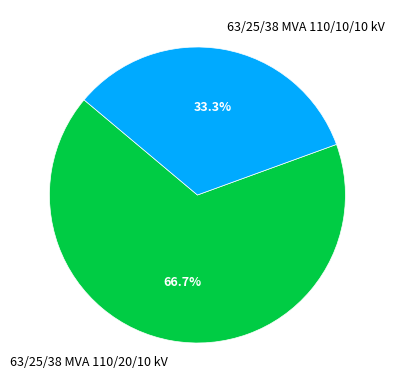

What is the majority slice?

63/25/38 MVA 110/20/10 kV